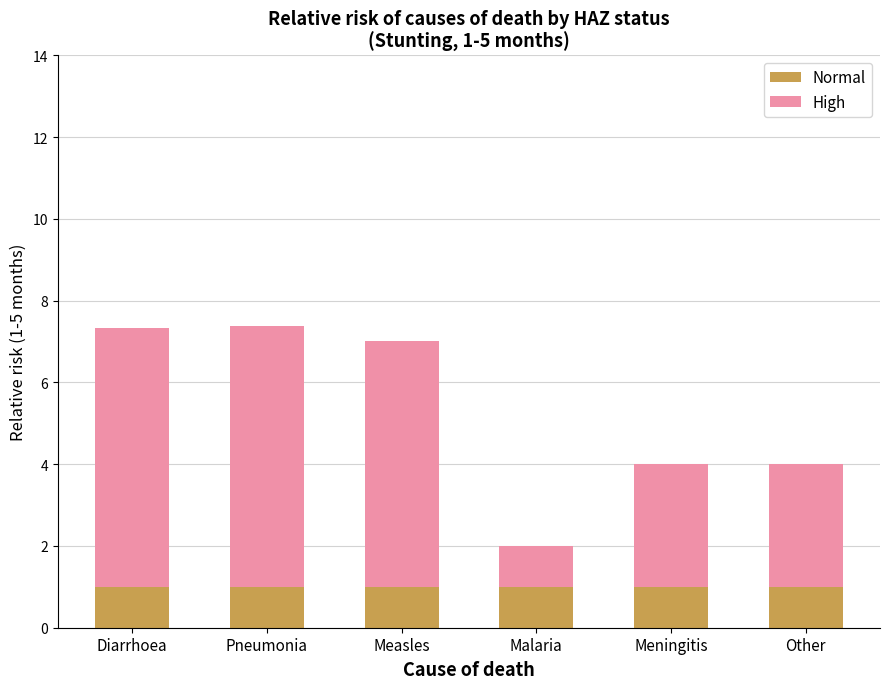

Reading left to right, what are the values for Normal?

1.0	1.0	1.0	1.0	1.0	1.0